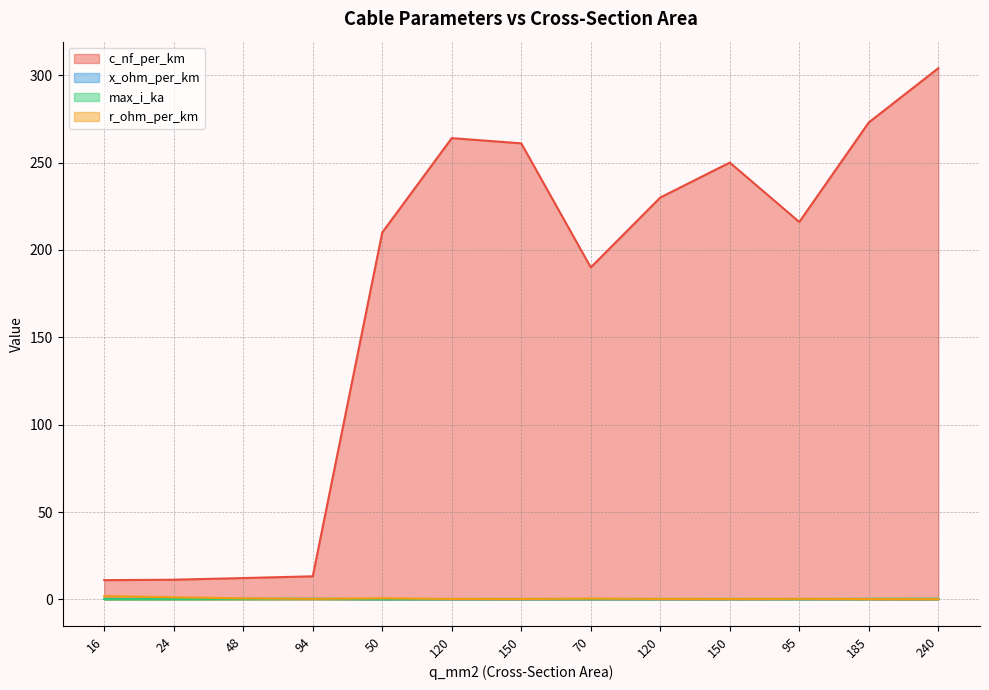

True or false: r_ohm_per_km and x_ohm_per_km cross at least once.

False